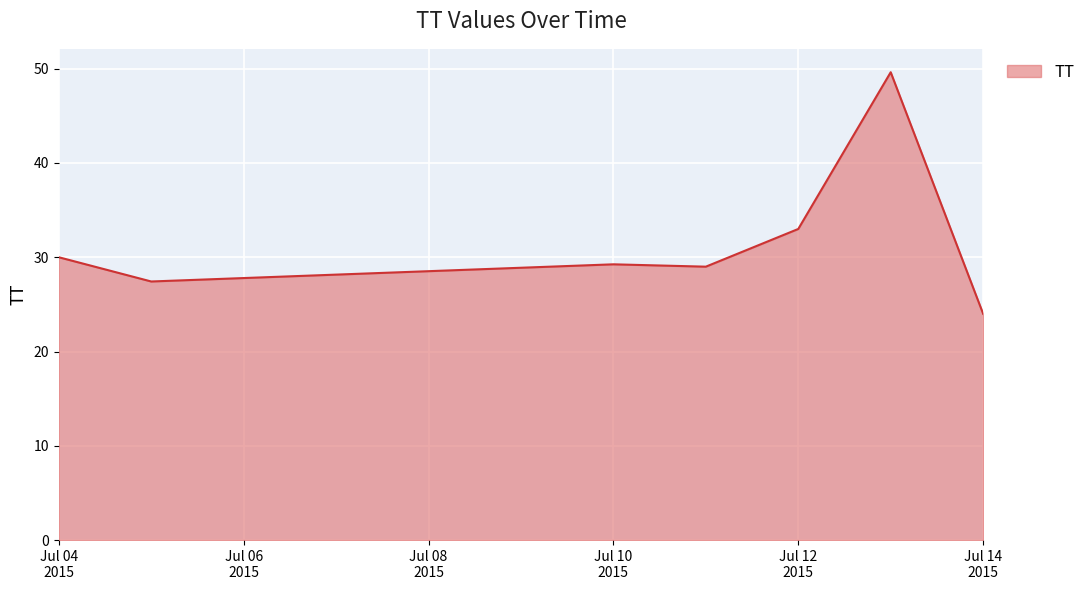

What is the minimum value shown in the chart?

24.0